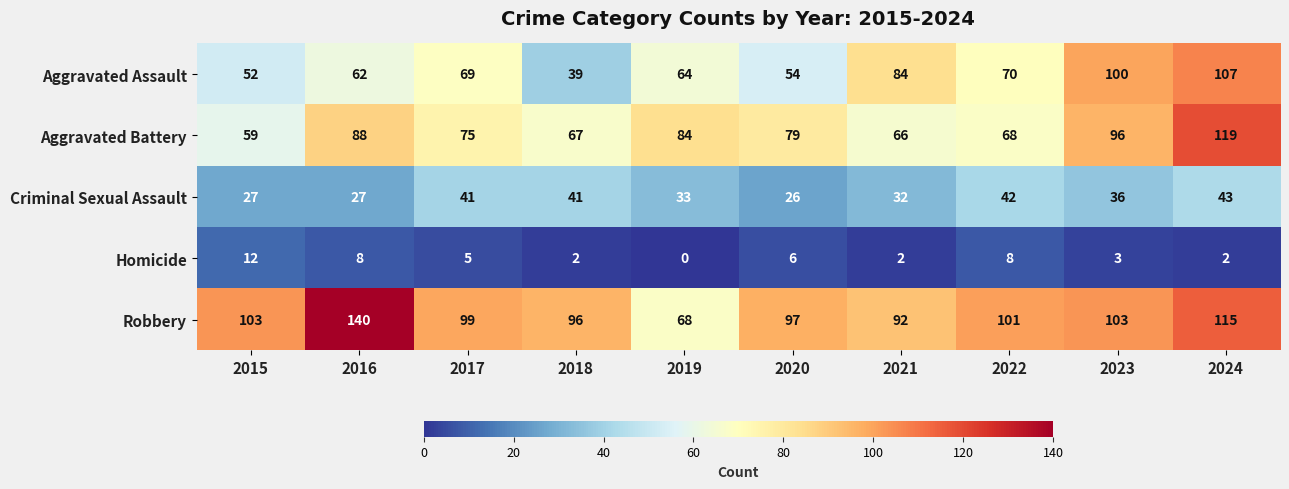

What is the greatest value displayed?

140